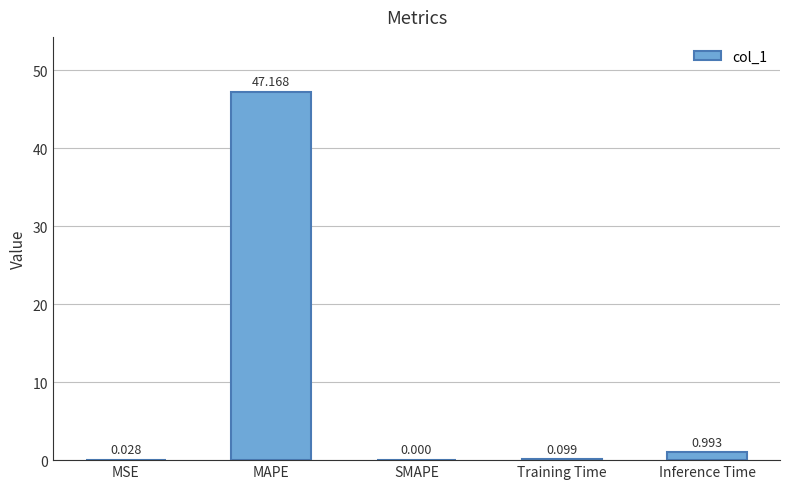

At which label is the value closest to 23?

Inference Time